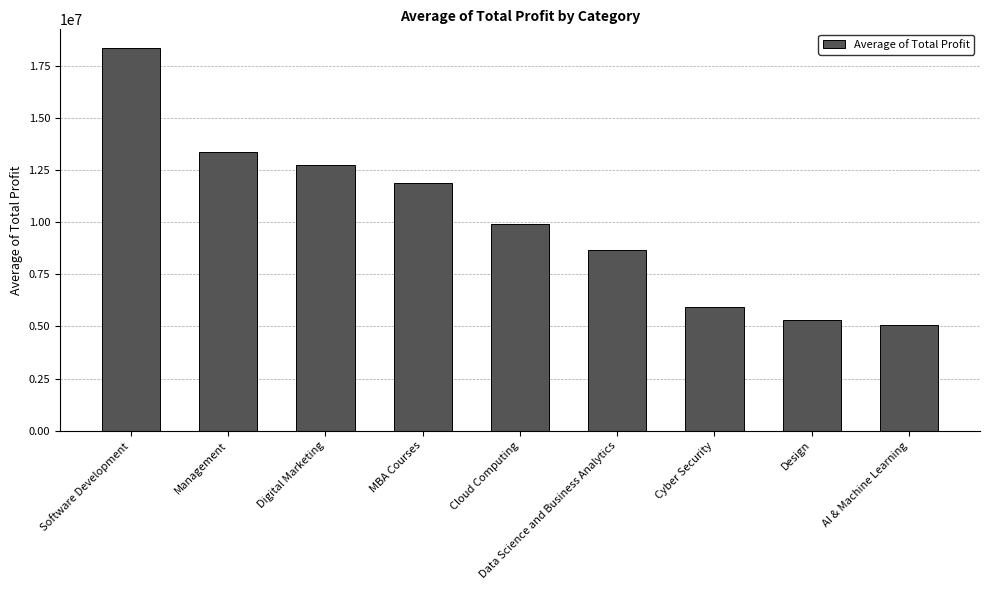

What is the sum of the values at MBA Courses and Digital Marketing?

24638289.4